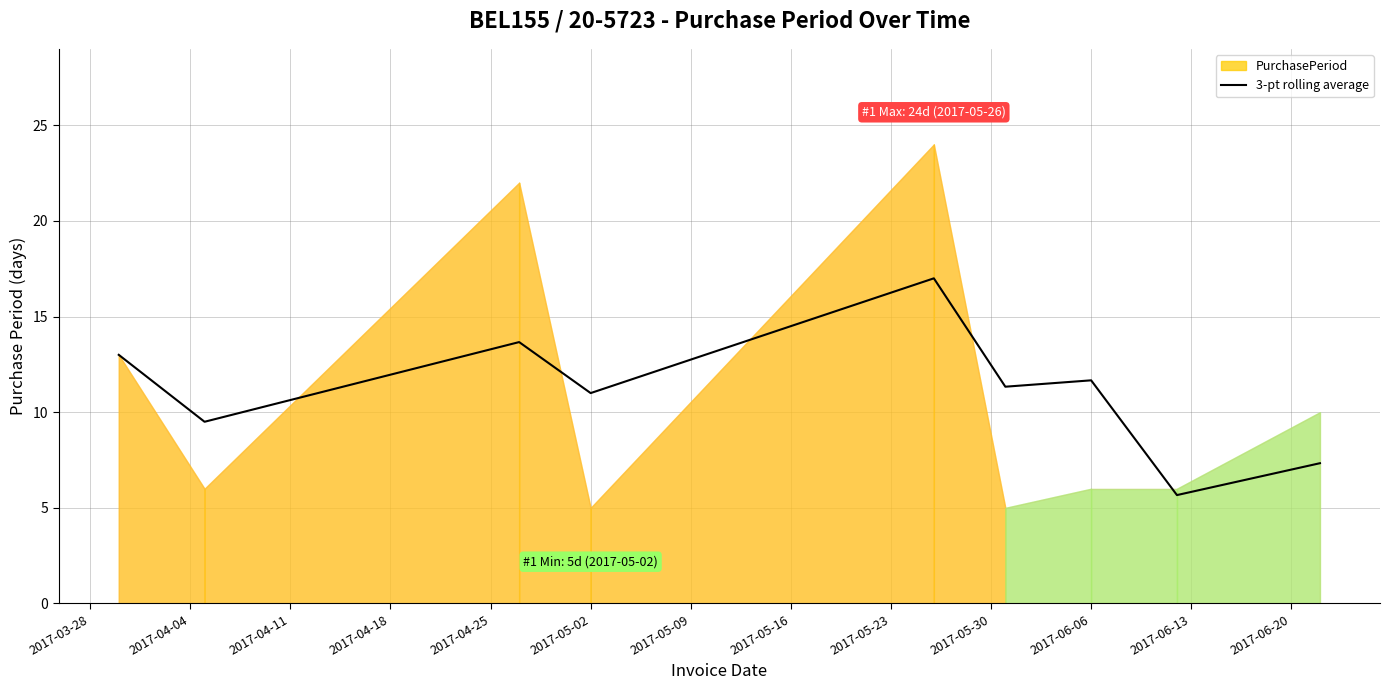

Is it true that 3-pt rolling average equals 11.0 at 2017-05-02?

True